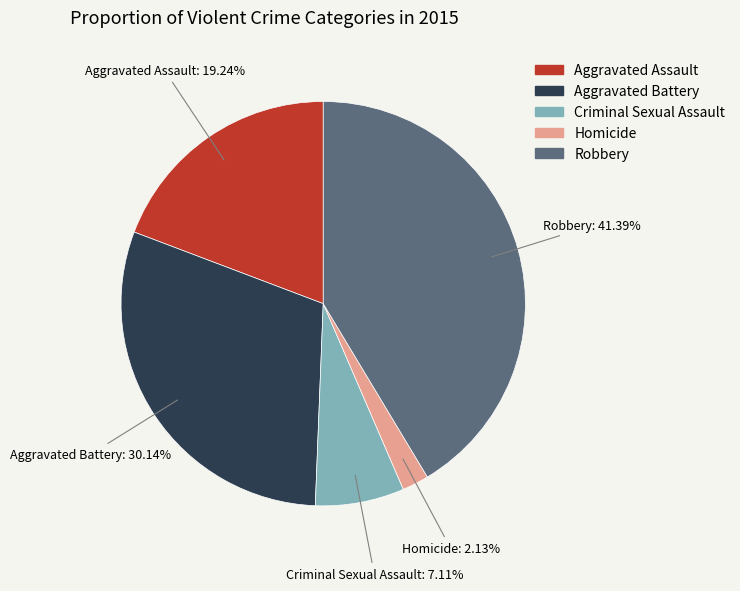

Which has a higher value, Homicide or Aggravated Battery?

Aggravated Battery